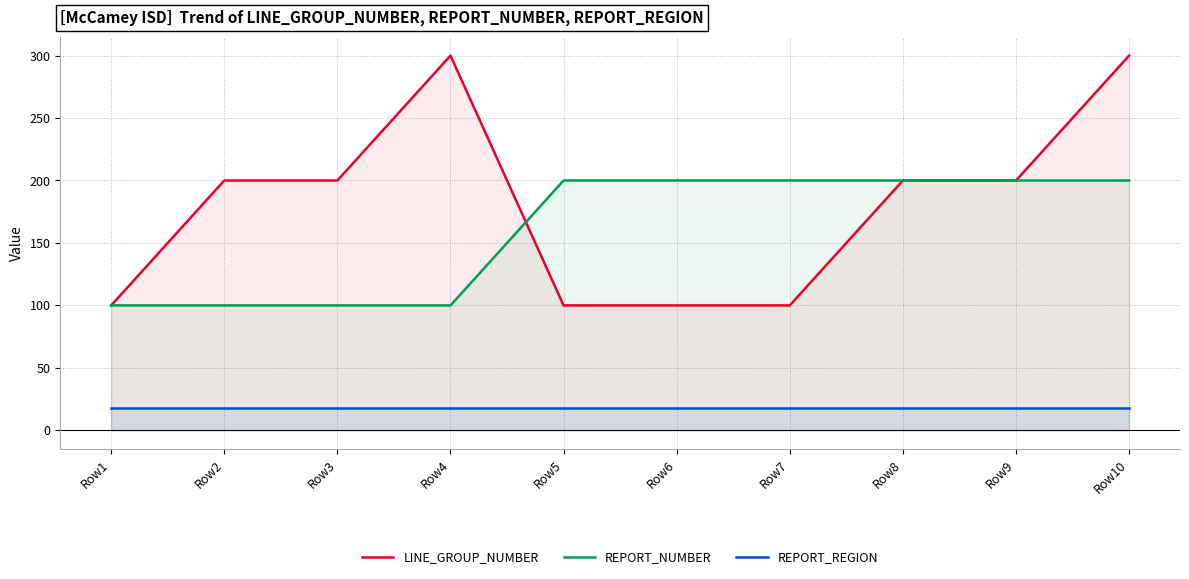

List the labels in order of REPORT_NUMBER value, largest first.

Row5, Row6, Row7, Row8, Row9, Row10, Row1, Row2, Row3, Row4